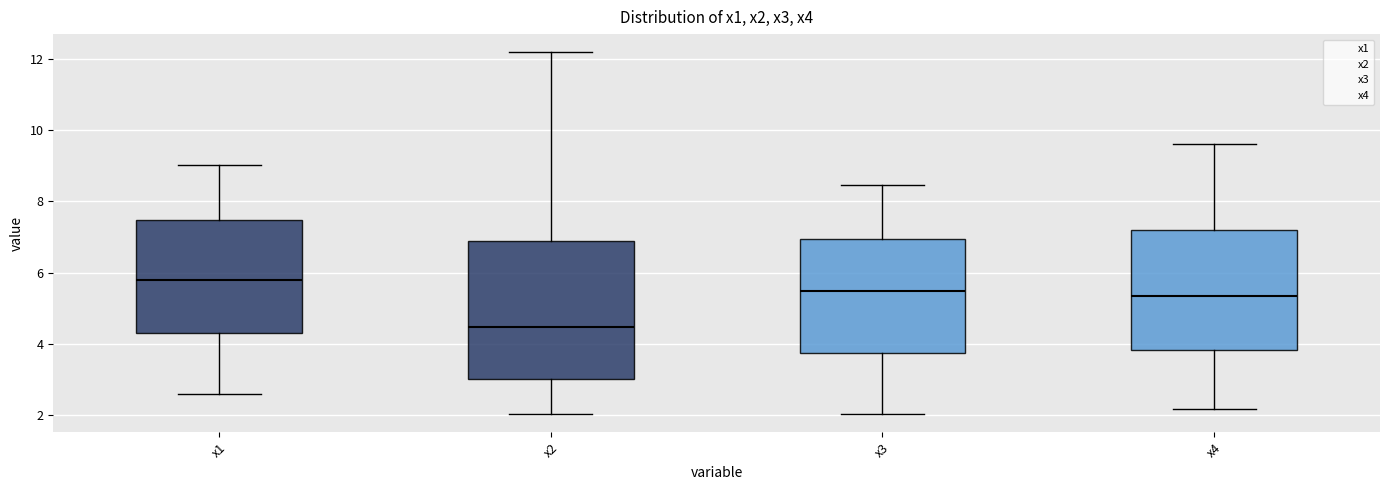

Which box is the tallest, from its lower edge to its upper edge?

x2